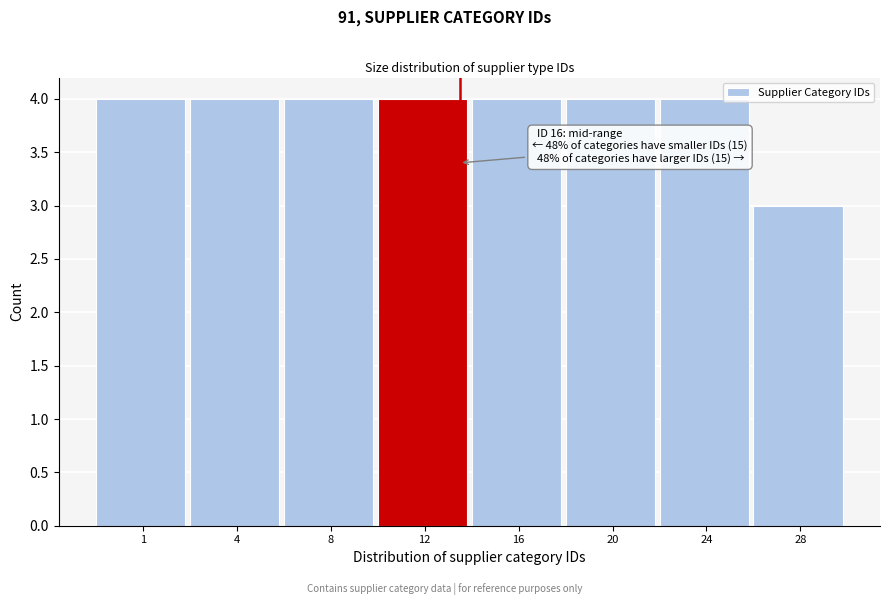

Reading left to right, list all the values displayed in this chart.

4	4	4	4	4	4	4	3